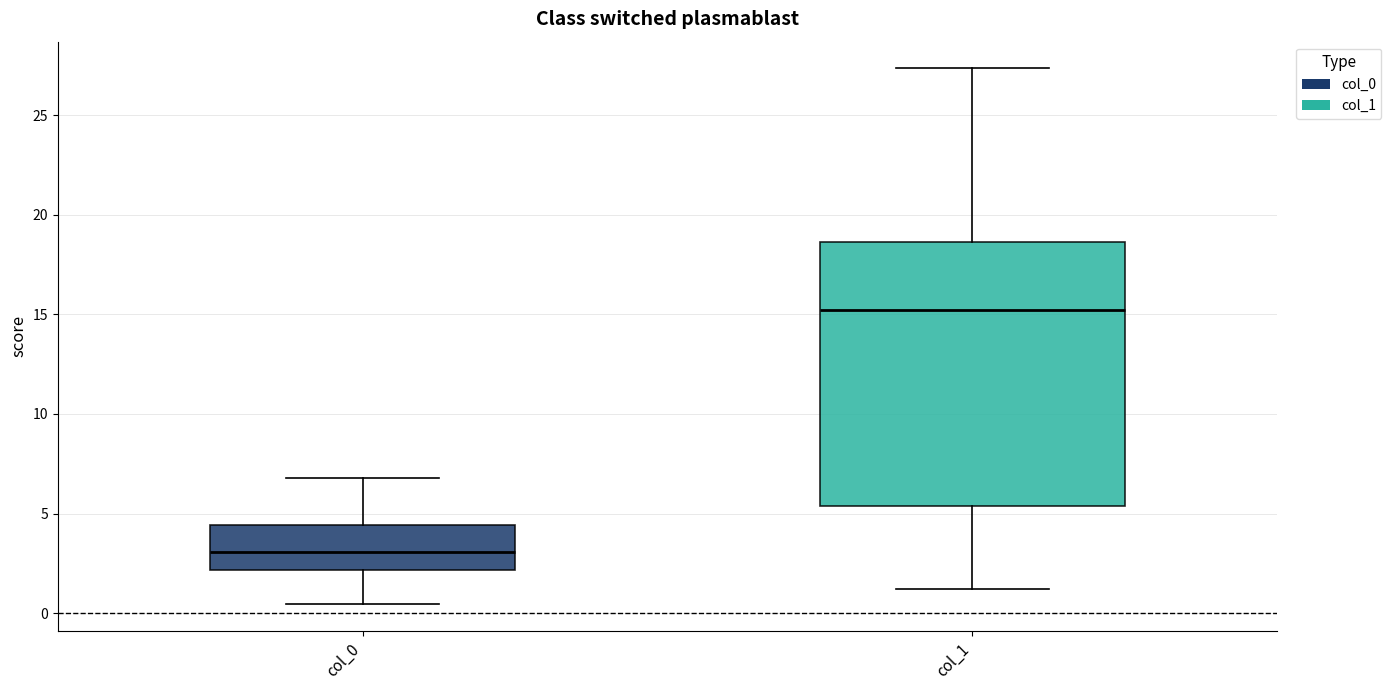

Reading left to right, read every box against the y-axis: the position of its median line, the range the box covers, and the ends of its whiskers. The values are not printed on the chart, so give them approximately, as read against the axis.

col_0: median 3.0, box 2.0 to 4.5, whiskers 0.5 to 7.0
col_1: median 15.0, box 5.5 to 18.5, whiskers 1.0 to 27.5